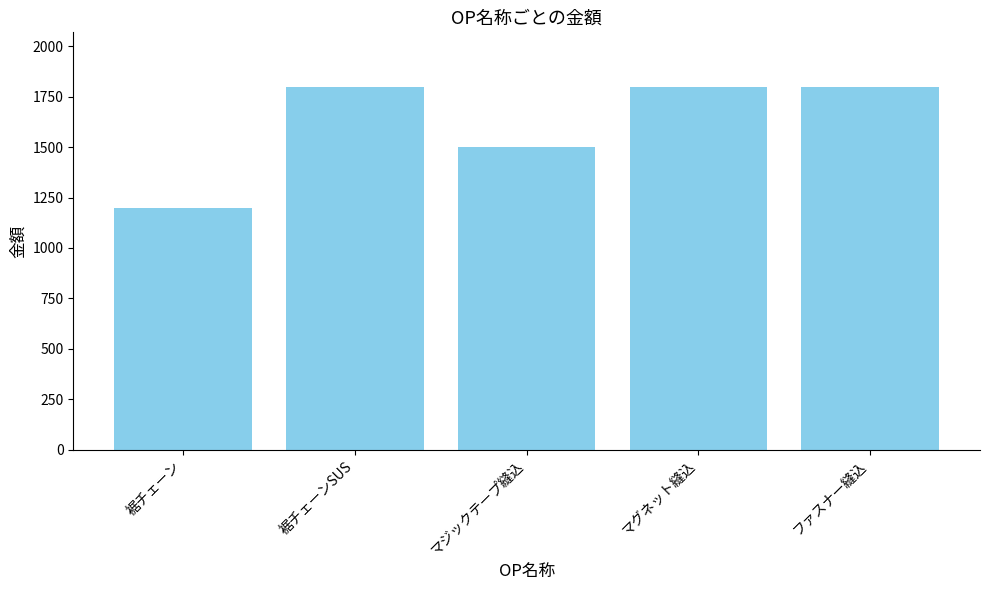

What is the label of the 5th bar from the right?

裾チェーン